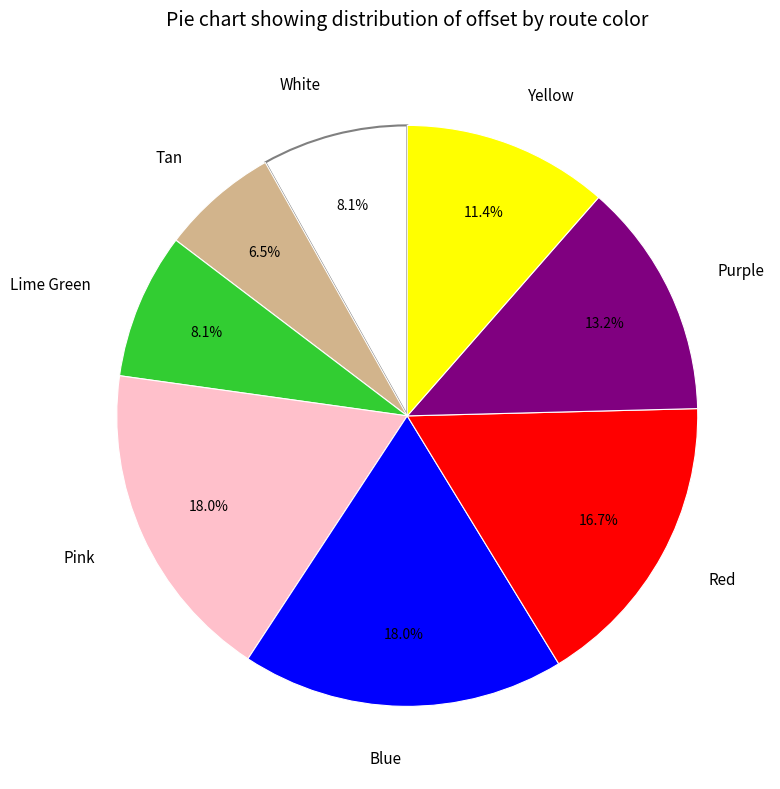

What is the smallest slice in the pie chart?

Tan